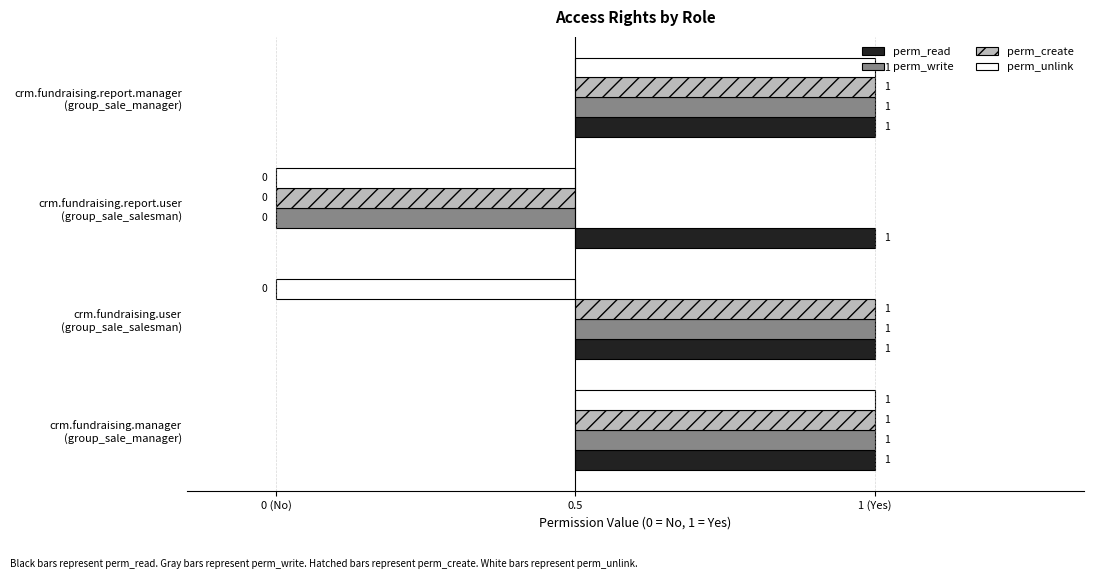

Rank the series by their maximum value, from lowest to highest.

perm_read, perm_write, perm_create, perm_unlink